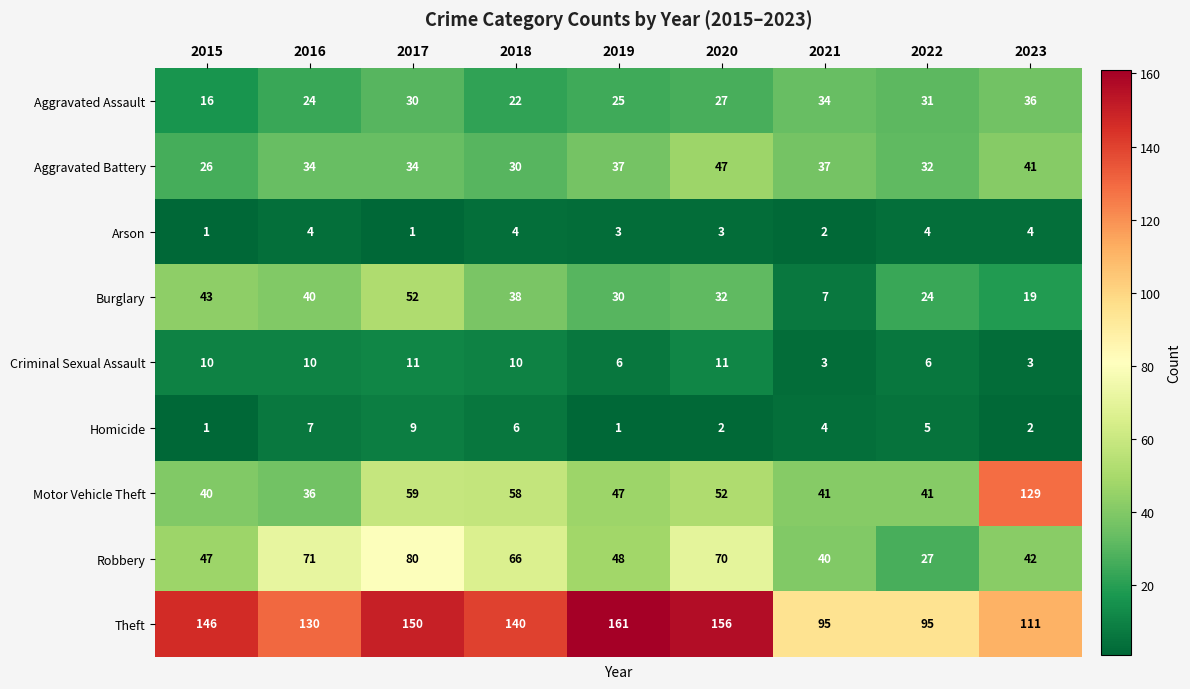

Which series has the largest total across all categories?

Theft